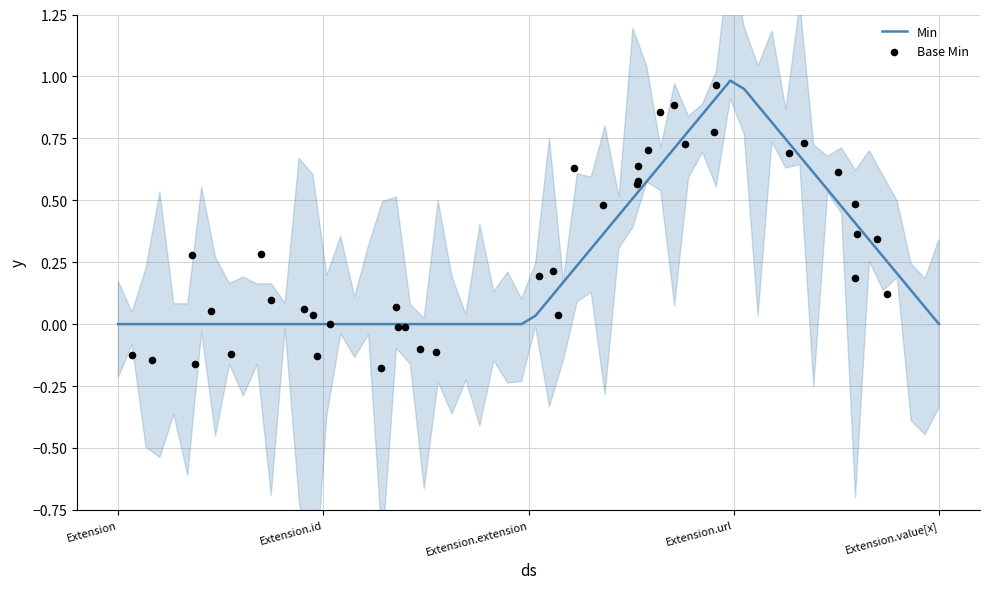

What is the maximum value for Min?

1.0